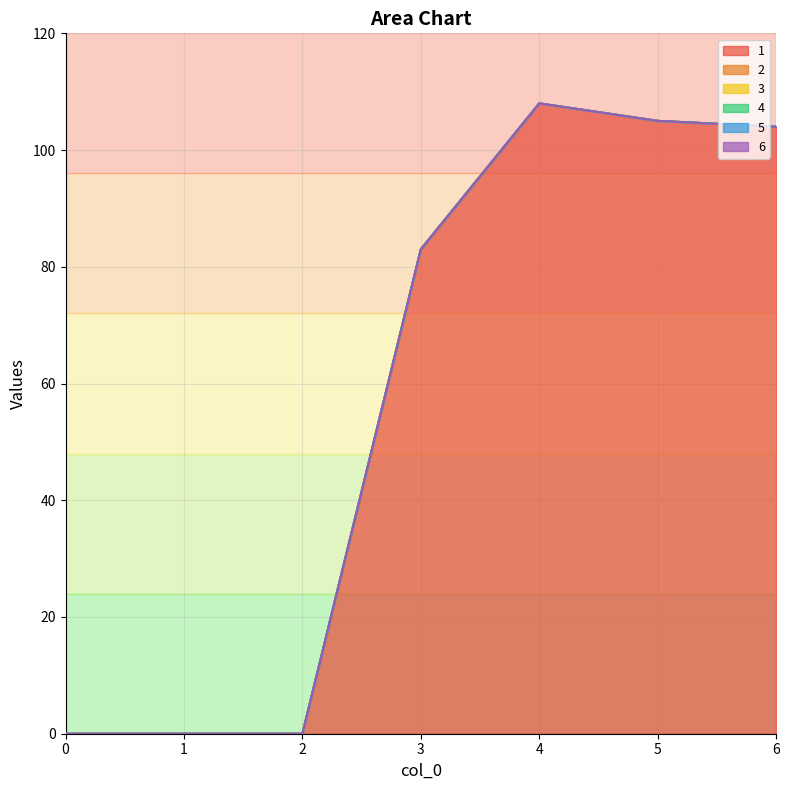

Which series changed the most between 0 and 1?

1